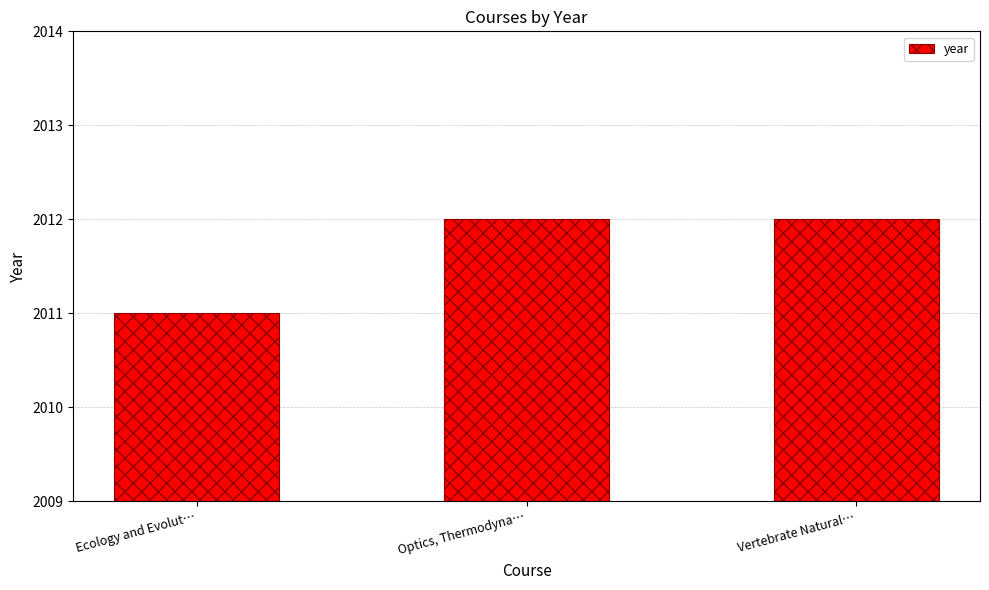

What is the label of the 3rd bar from the left?

Vertebrate Natural…